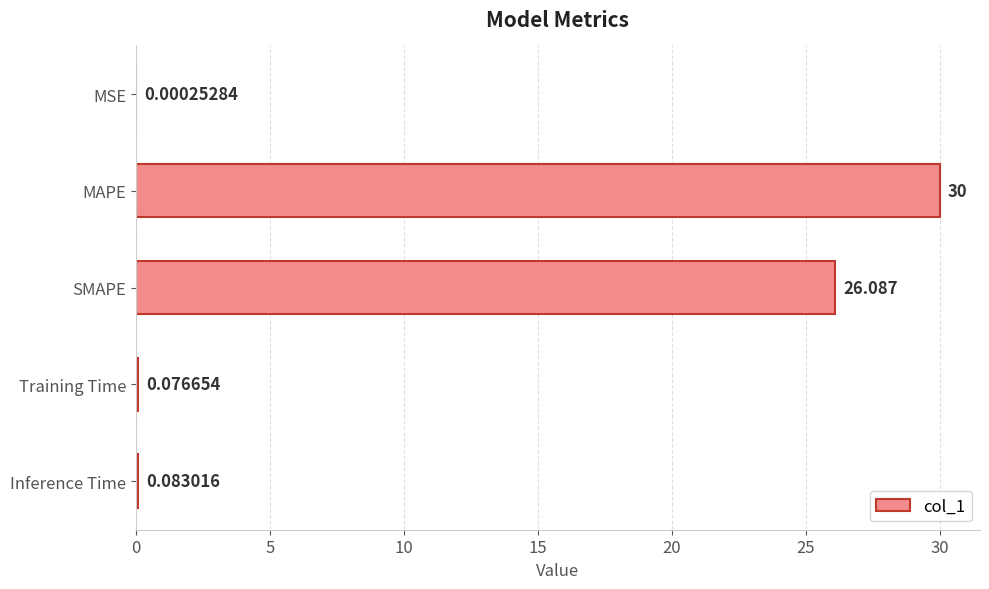

Which label corresponds to the largest value in the chart?

MAPE